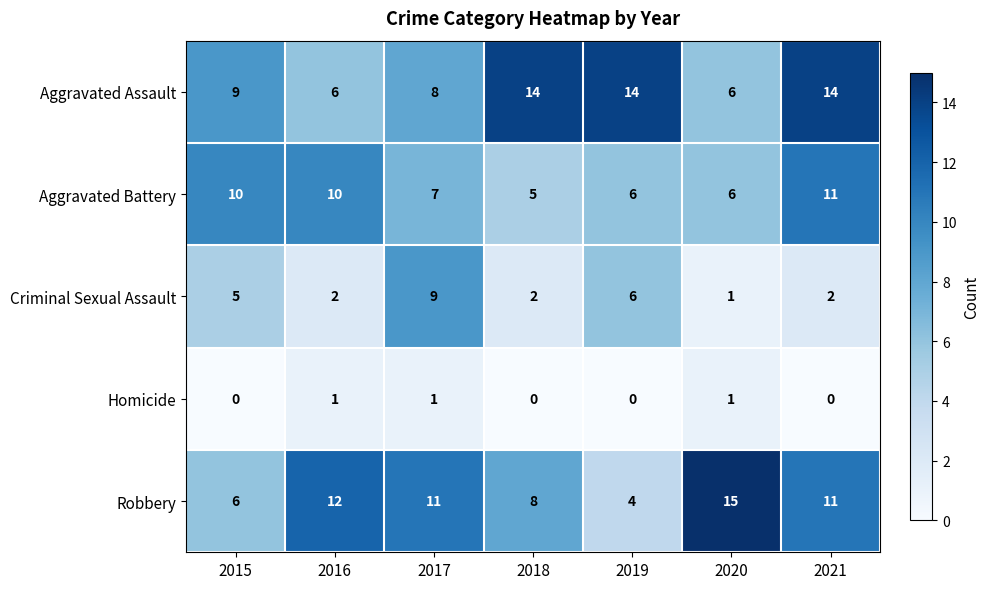

How many distinct data groups are displayed?

5